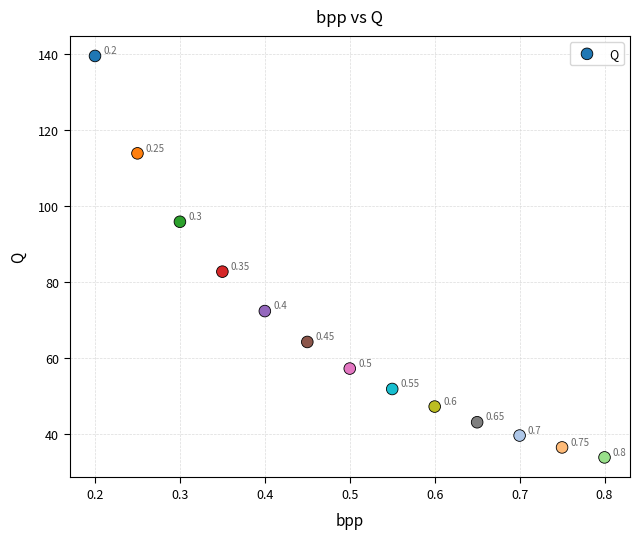

What is the range of Y values (max minus min)?

105.6